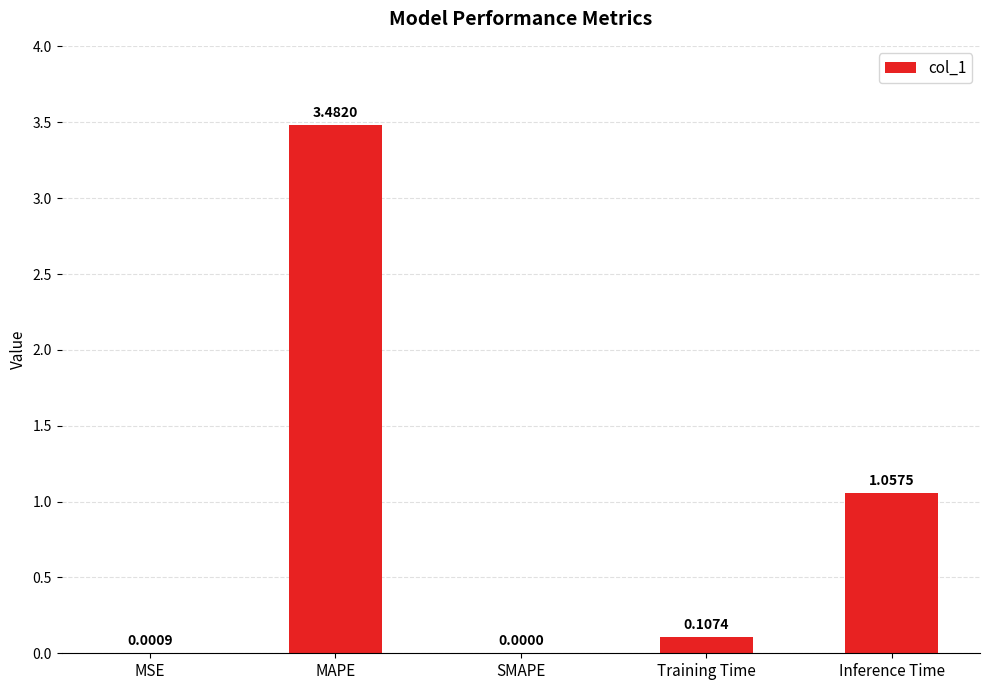

What is the change in value from MSE to MAPE?

+3.5